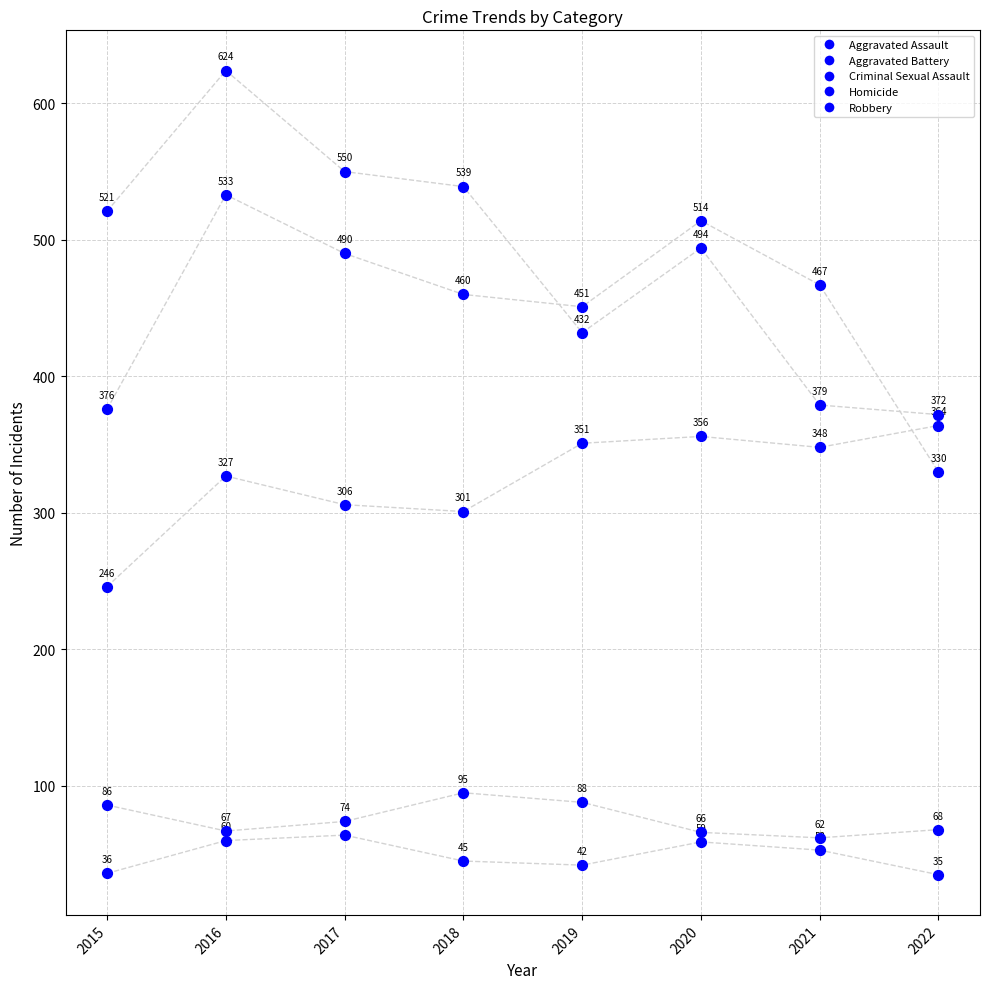

Which series contains the highest Y value?

Robbery